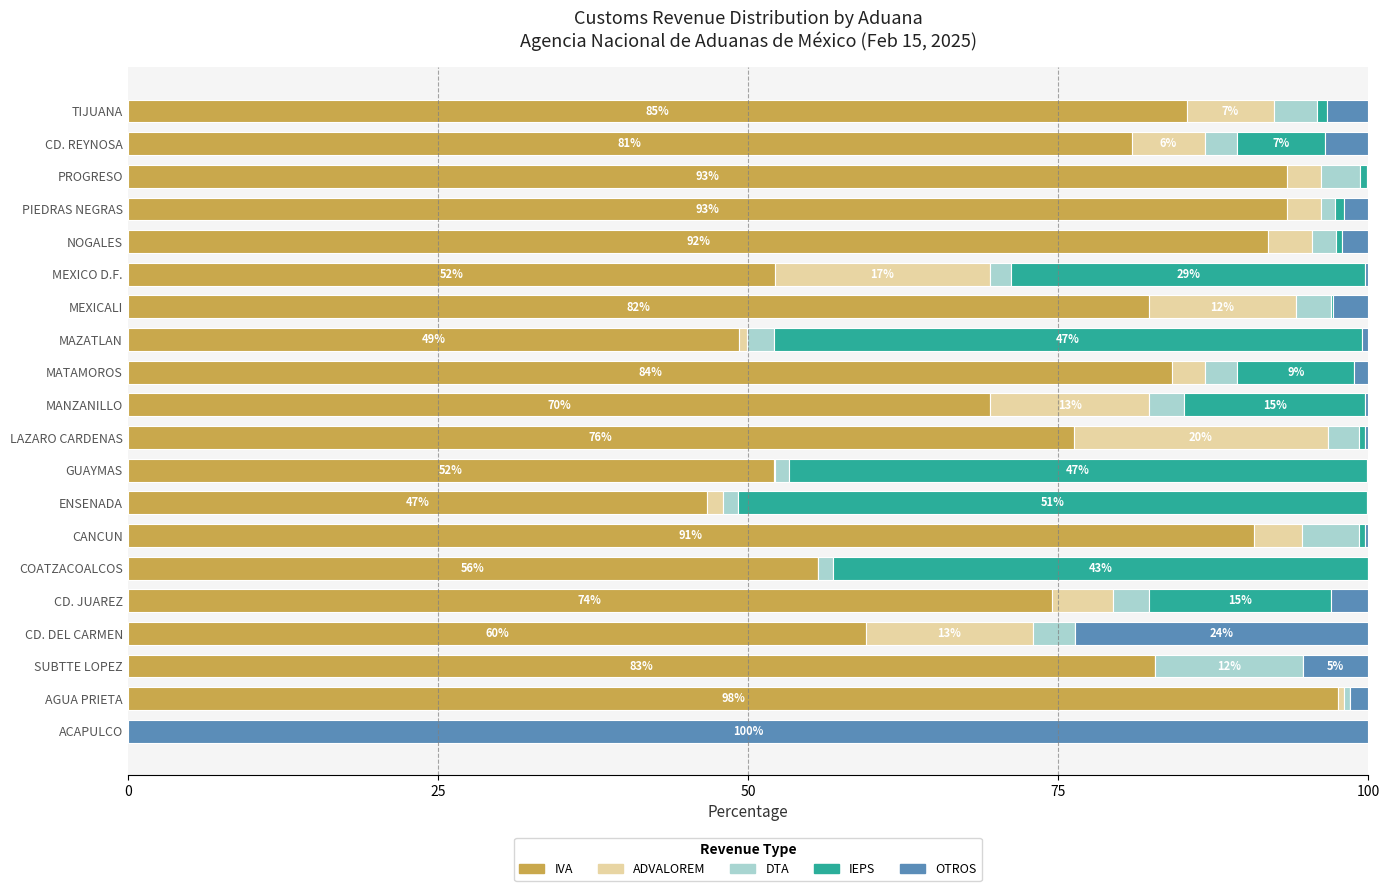

What is the sum of all IVA values?

1418.4